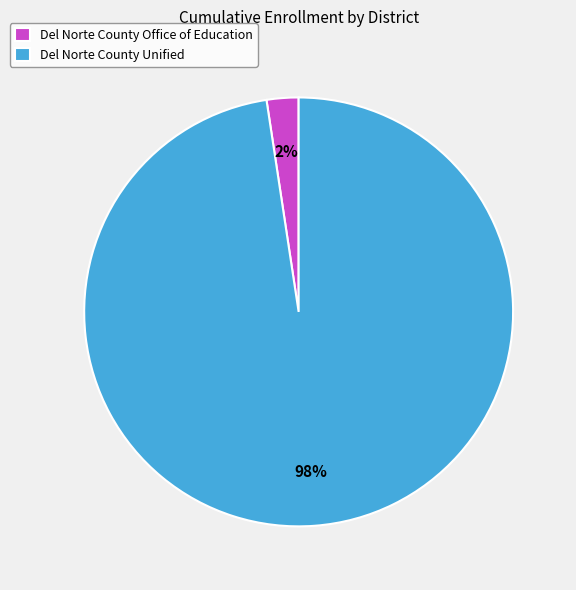

The Del Norte County Office of Education slice represents 2% of the pie. True or false?

True